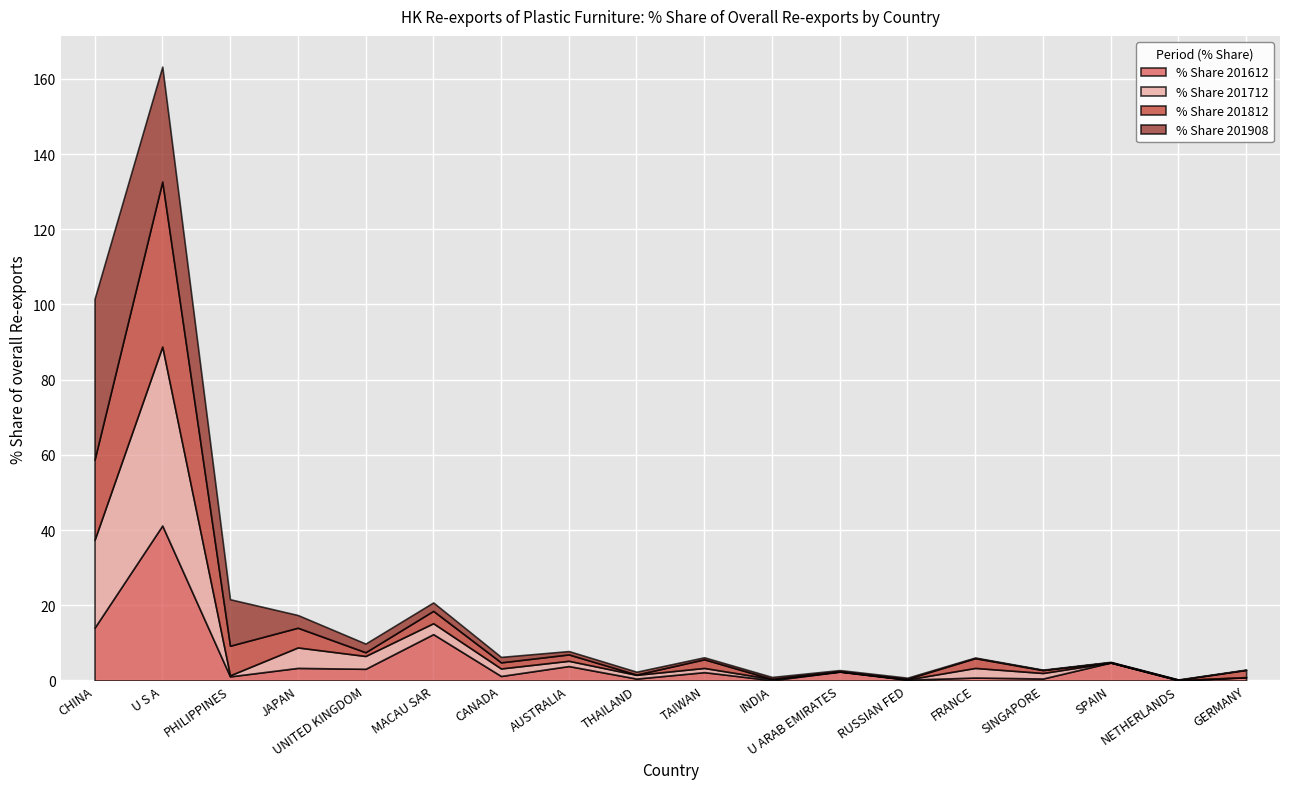

Does the chart have visible grid lines?

Yes